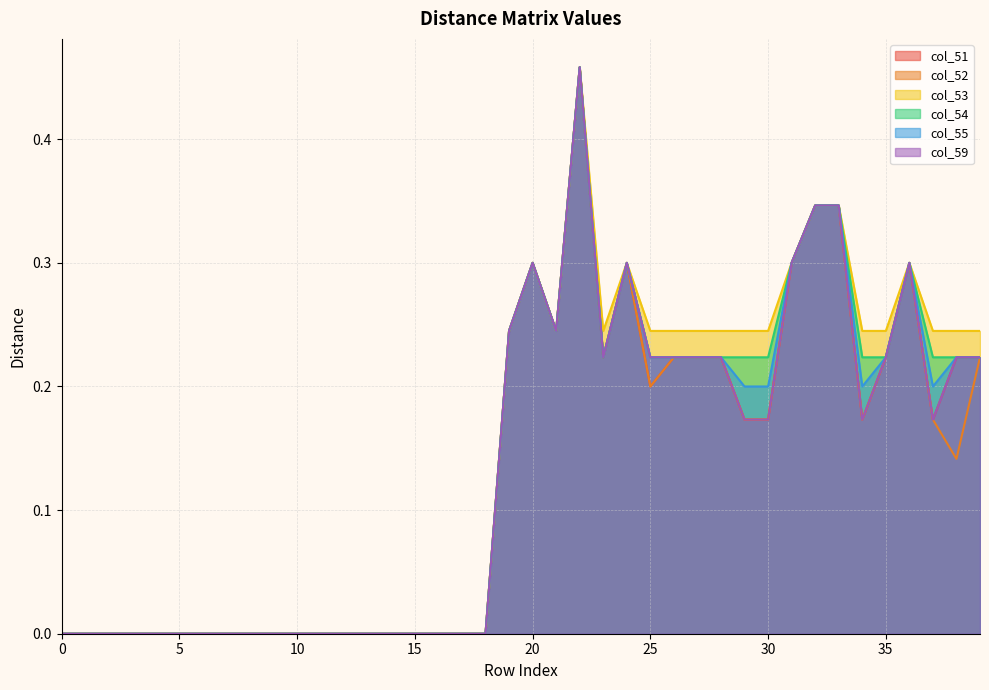

Count the number of data series in this chart.

6